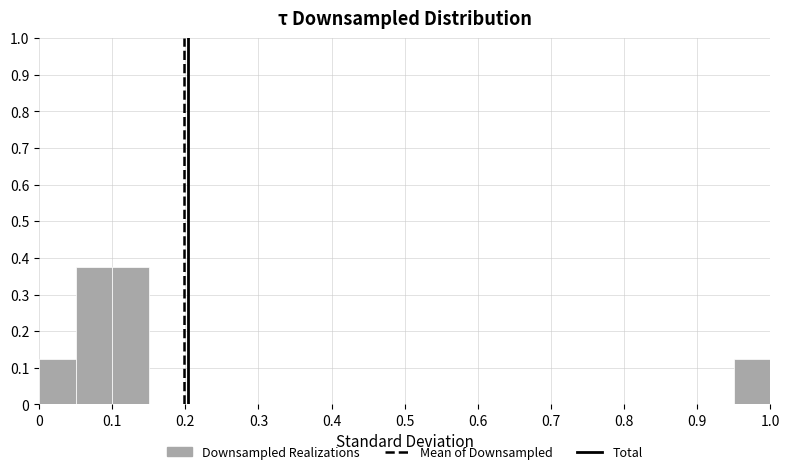

Reading left to right, list every bar in this chart as the range it spans on the x-axis followed by its height. The values are not printed on the chart, so give them approximately, as read against the axis.

0.00 to 0.05: 0.13
0.05 to 0.10: 0.38
0.10 to 0.15: 0.38
0.15 to 0.20: 0
0.20 to 0.25: 0
0.25 to 0.30: 0
0.30 to 0.35: 0
0.35 to 0.40: 0
0.40 to 0.45: 0
0.45 to 0.50: 0
0.50 to 0.55: 0
0.55 to 0.60: 0
0.60 to 0.65: 0
0.65 to 0.70: 0
0.70 to 0.75: 0
0.75 to 0.80: 0
0.80 to 0.85: 0
0.85 to 0.90: 0
0.90 to 0.95: 0
0.95 to 1.00: 0.13